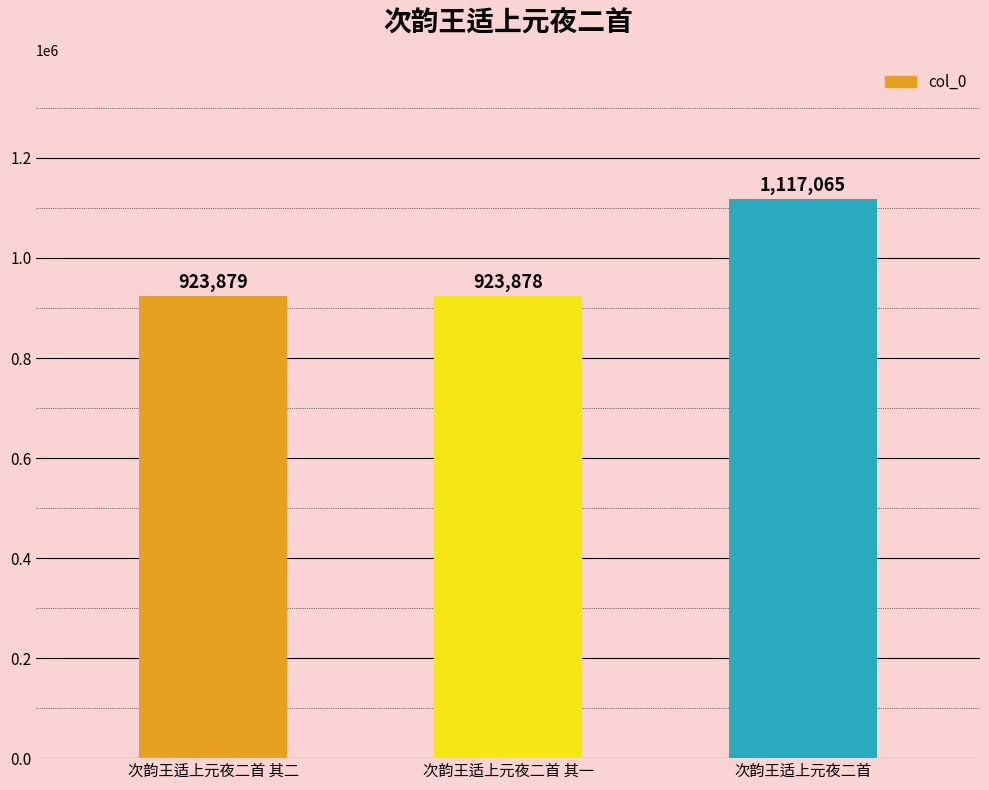

How many data points does each series have?

3